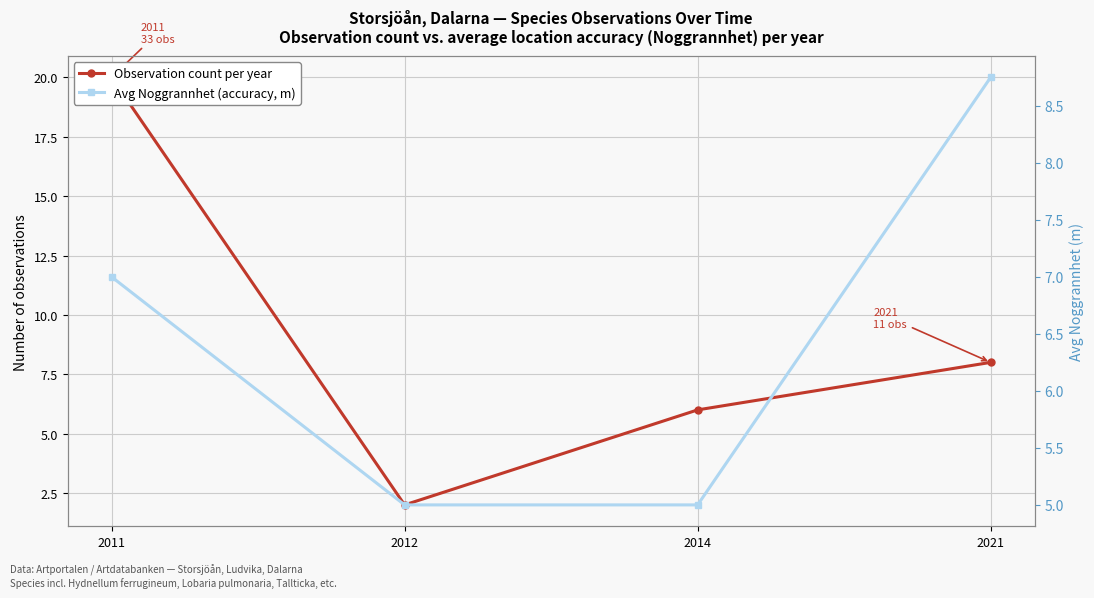

What is the greatest value displayed?

20.0